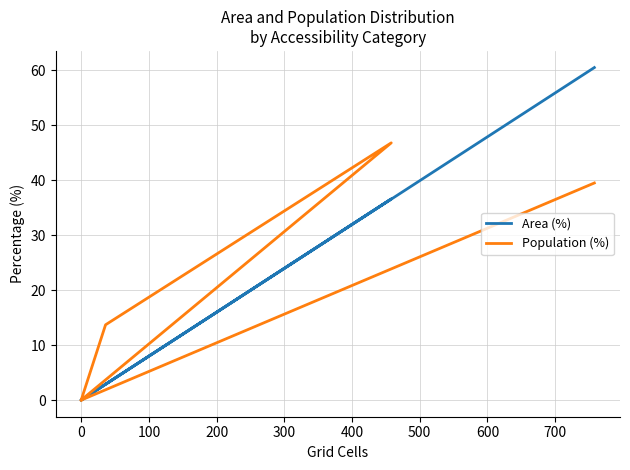

How many series are shown in this chart?

2